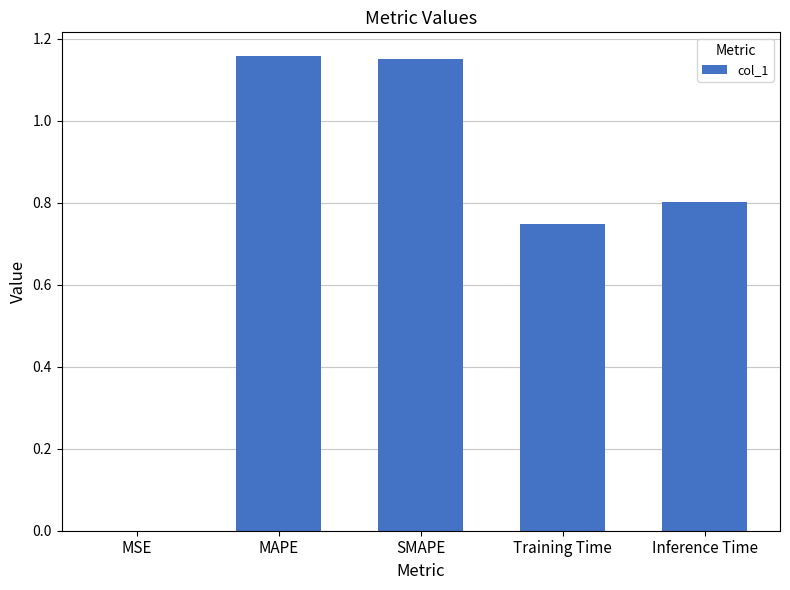

Are the bars horizontal?

No